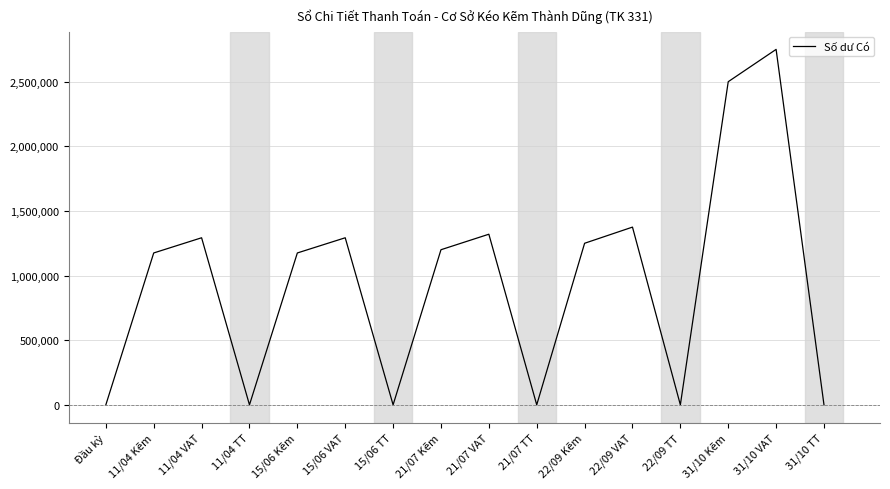

Count the number of data series in this chart.

1